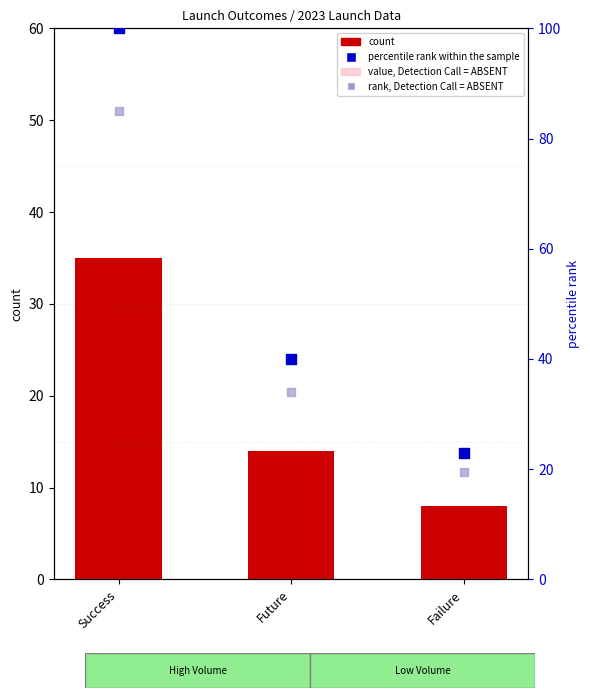

Which series contains the lowest Y value?

value, Detection Call = ABSENT